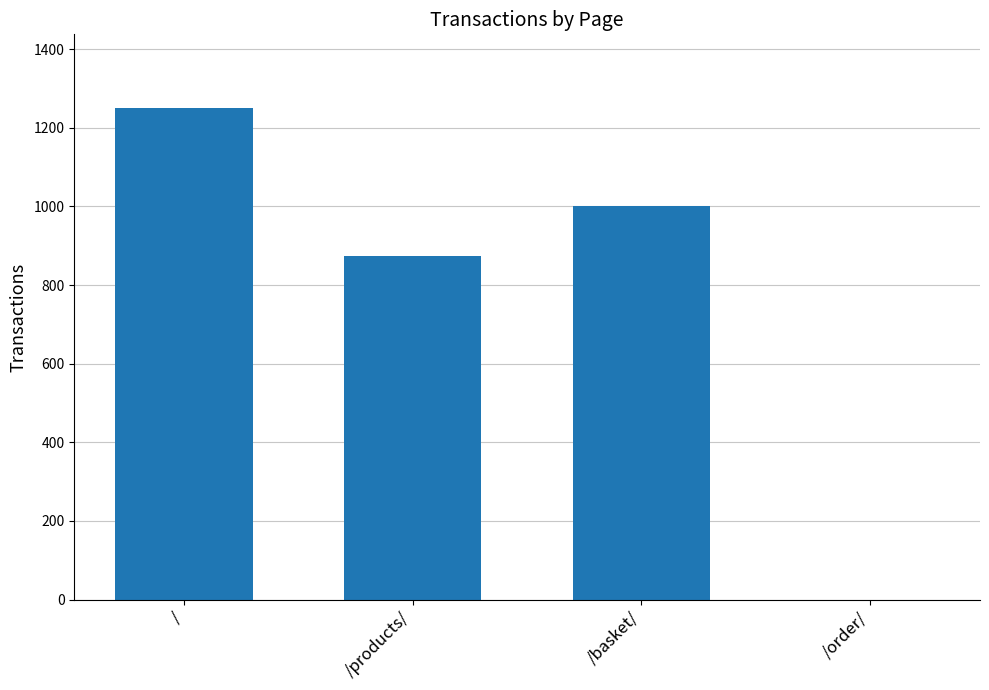

At which category does the chart reach its peak across all series?

/